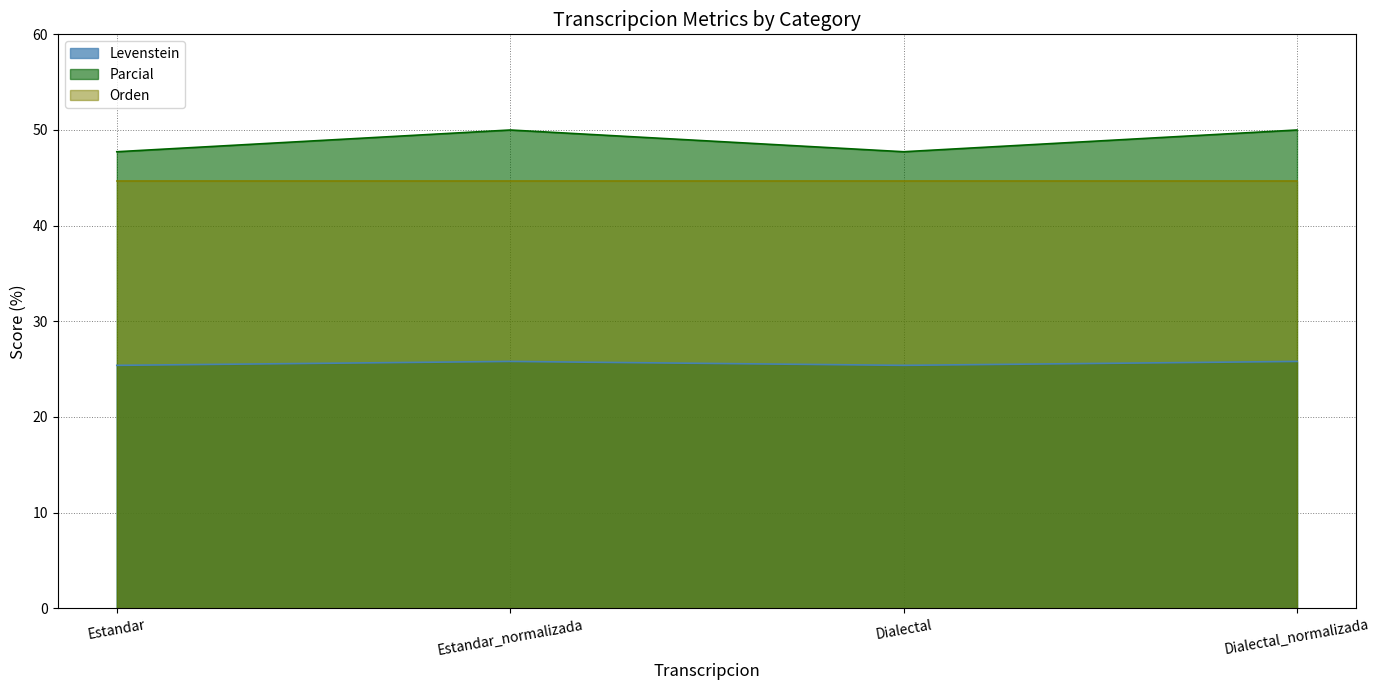

Which series has the largest total across all categories?

Parcial